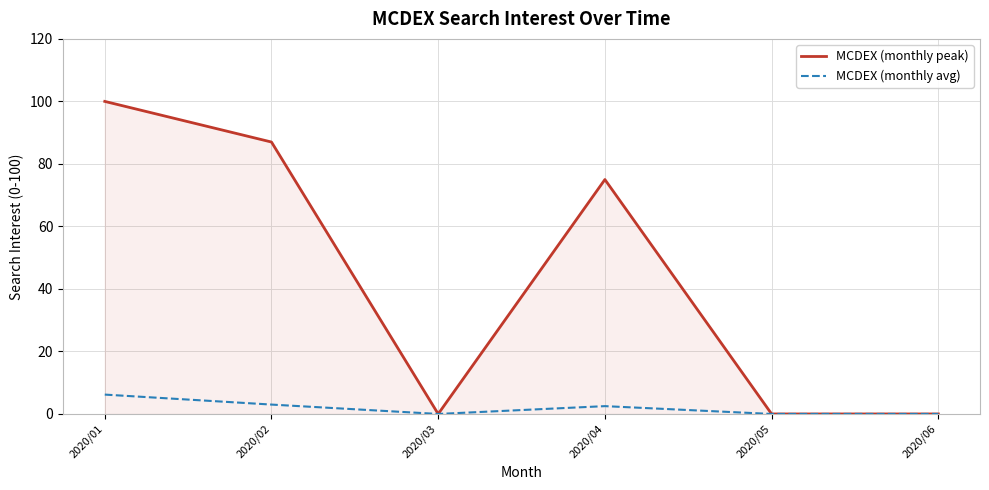

Reading right to left, list all the values displayed in this chart.

MCDEX (monthly peak): 2020/06=0.0	2020/05=0.0	2020/04=75.0	2020/03=0.0	2020/02=87.0	2020/01=100.0
MCDEX (monthly avg): 2020/06=0.0	2020/05=0.0	2020/04=2.5	2020/03=0.0	2020/02=3.0	2020/01=6.2